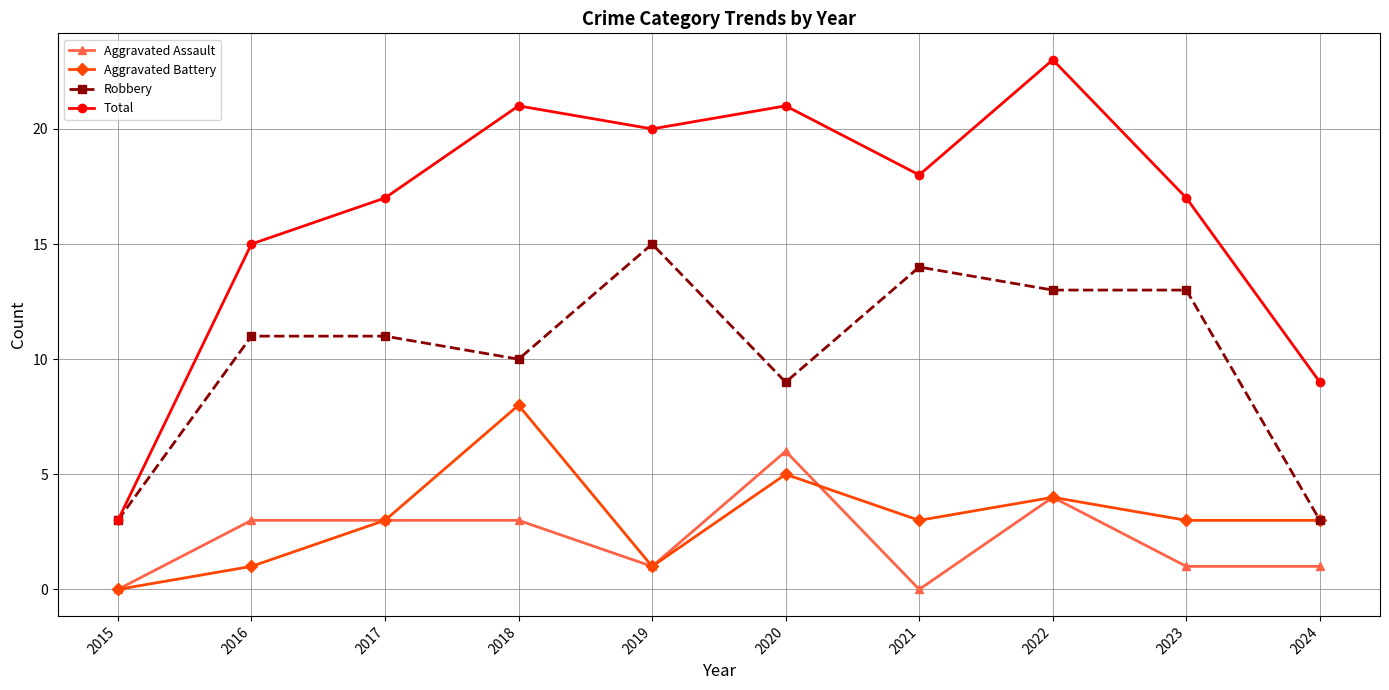

How many data points does each series have?

10